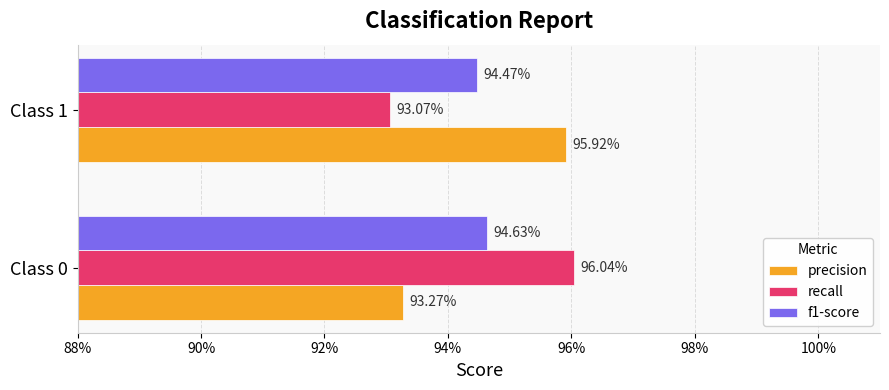

Which series has the widest spread of values?

recall